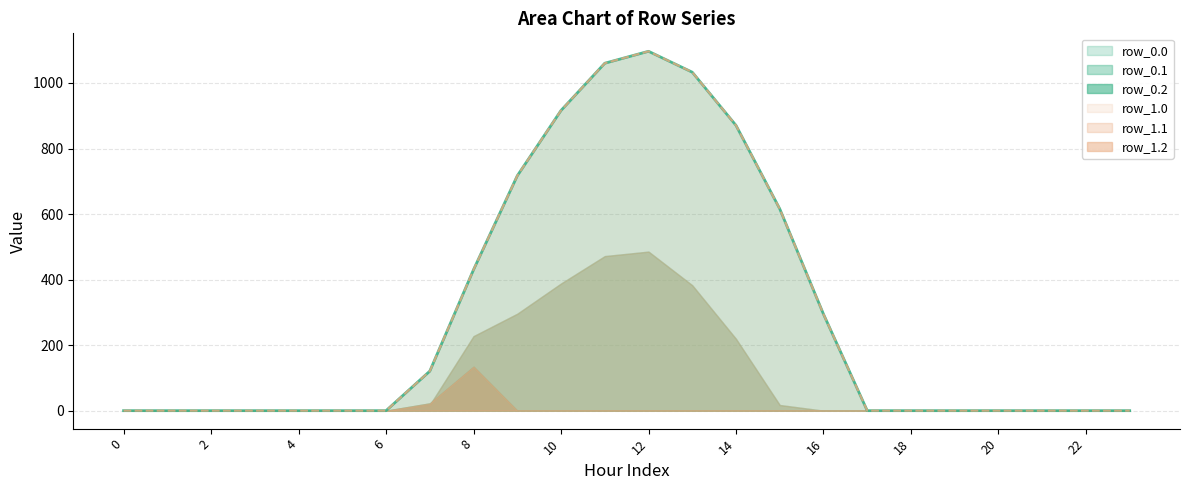

Reading left to right, list all the values displayed in this chart.

row_0.0: 0=0.0	1=0.0	2=0.0	3=0.0	4=0.0	5=0.0	6=0.0	7=120.6	8=430.3	9=716.9	10=916.2	11=1060.3	12=1096.7	13=1032.9	14=870.6	15=615.9	16=294.5	17=0.0	18=0.0	19=0.0	20=0.0	21=0.0	22=0.0	23=0.0
row_0.1: 0=0.0	1=0.0	2=0.0	3=0.0	4=0.0	5=0.0	6=0.0	7=17.7	8=227.5	9=295.9	10=388.1	11=471.7	12=485.4	13=382.7	14=219.2	15=17.3	16=0.0	17=0.0	18=0.0	19=0.0	20=0.0	21=0.0	22=0.0	23=0.0
row_0.2: 0=0.0	1=0.0	2=0.0	3=0.0	4=0.0	5=0.0	6=0.0	7=22.3	8=134.2	9=0.0	10=0.0	11=0.0	12=0.0	13=0.0	14=0.0	15=0.0	16=0.0	17=0.0	18=0.0	19=0.0	20=0.0	21=0.0	22=0.0	23=0.0
row_1.0: 0=0.0	1=0.0	2=0.0	3=0.0	4=0.0	5=0.0	6=0.0	7=120.6	8=430.3	9=716.9	10=916.2	11=1060.3	12=1096.7	13=1032.9	14=870.6	15=615.9	16=294.5	17=0.0	18=0.0	19=0.0	20=0.0	21=0.0	22=0.0	23=0.0
row_1.1: 0=0.0	1=0.0	2=0.0	3=0.0	4=0.0	5=0.0	6=0.0	7=17.7	8=227.5	9=295.9	10=388.1	11=471.7	12=485.4	13=382.7	14=219.2	15=17.3	16=0.0	17=0.0	18=0.0	19=0.0	20=0.0	21=0.0	22=0.0	23=0.0
row_1.2: 0=0.0	1=0.0	2=0.0	3=0.0	4=0.0	5=0.0	6=0.0	7=22.3	8=134.2	9=0.0	10=0.0	11=0.0	12=0.0	13=0.0	14=0.0	15=0.0	16=0.0	17=0.0	18=0.0	19=0.0	20=0.0	21=0.0	22=0.0	23=0.0